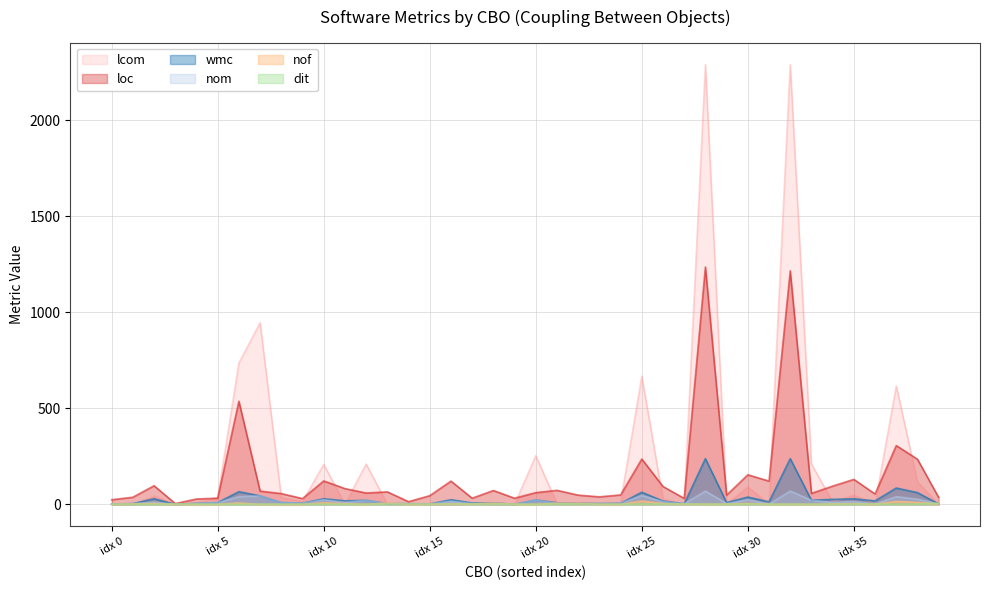

What are all the series names shown in the legend?

lcom, loc, wmc, nom, nof, dit